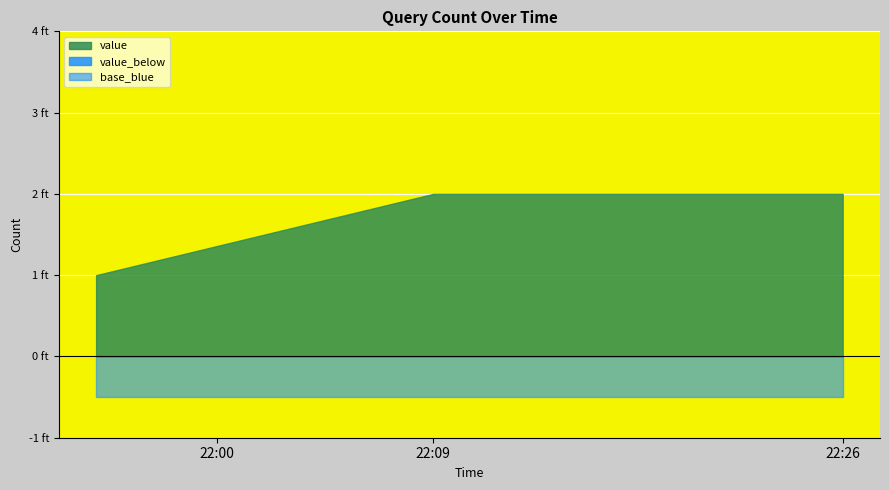

What is the greatest value displayed?

2